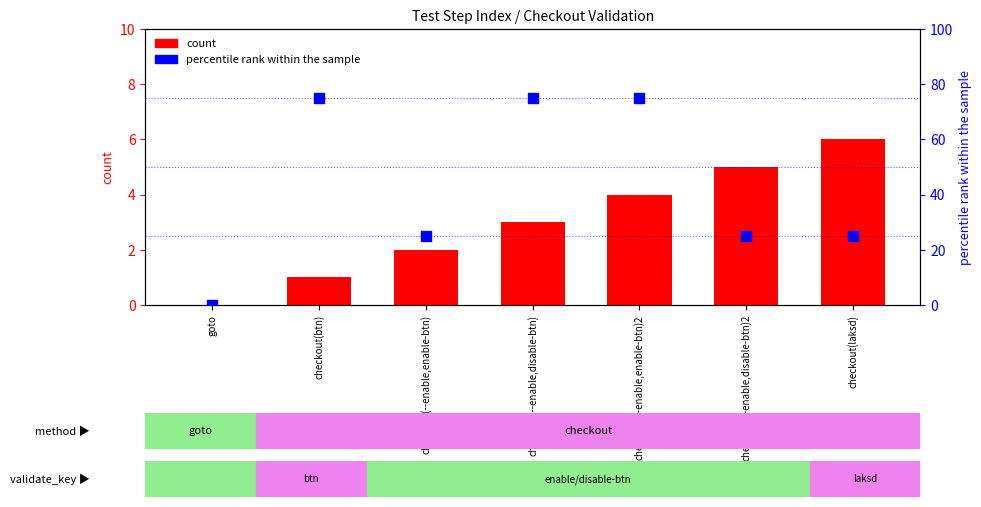

Which series reaches the maximum Y coordinate?

percentile rank within the sample